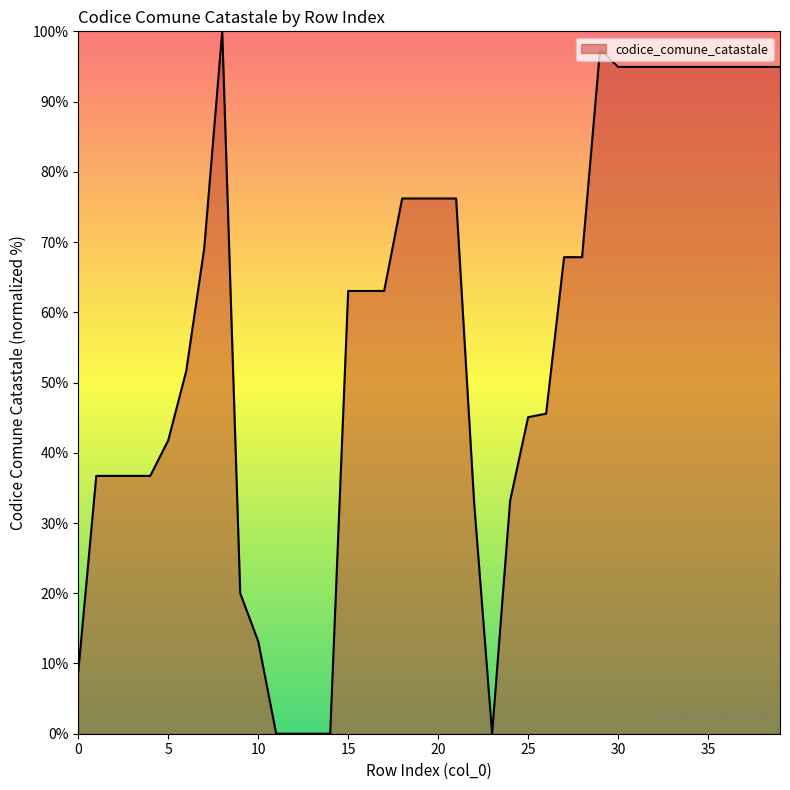

How many categories are shown in the chart?

40